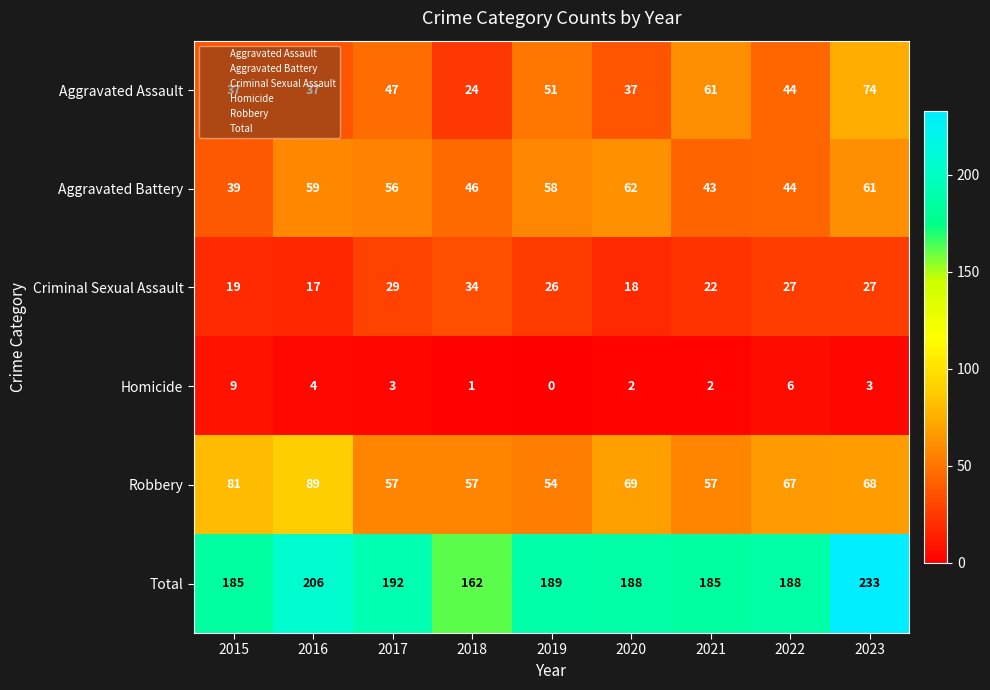

What is the average value of the Aggravated Assault series?

46